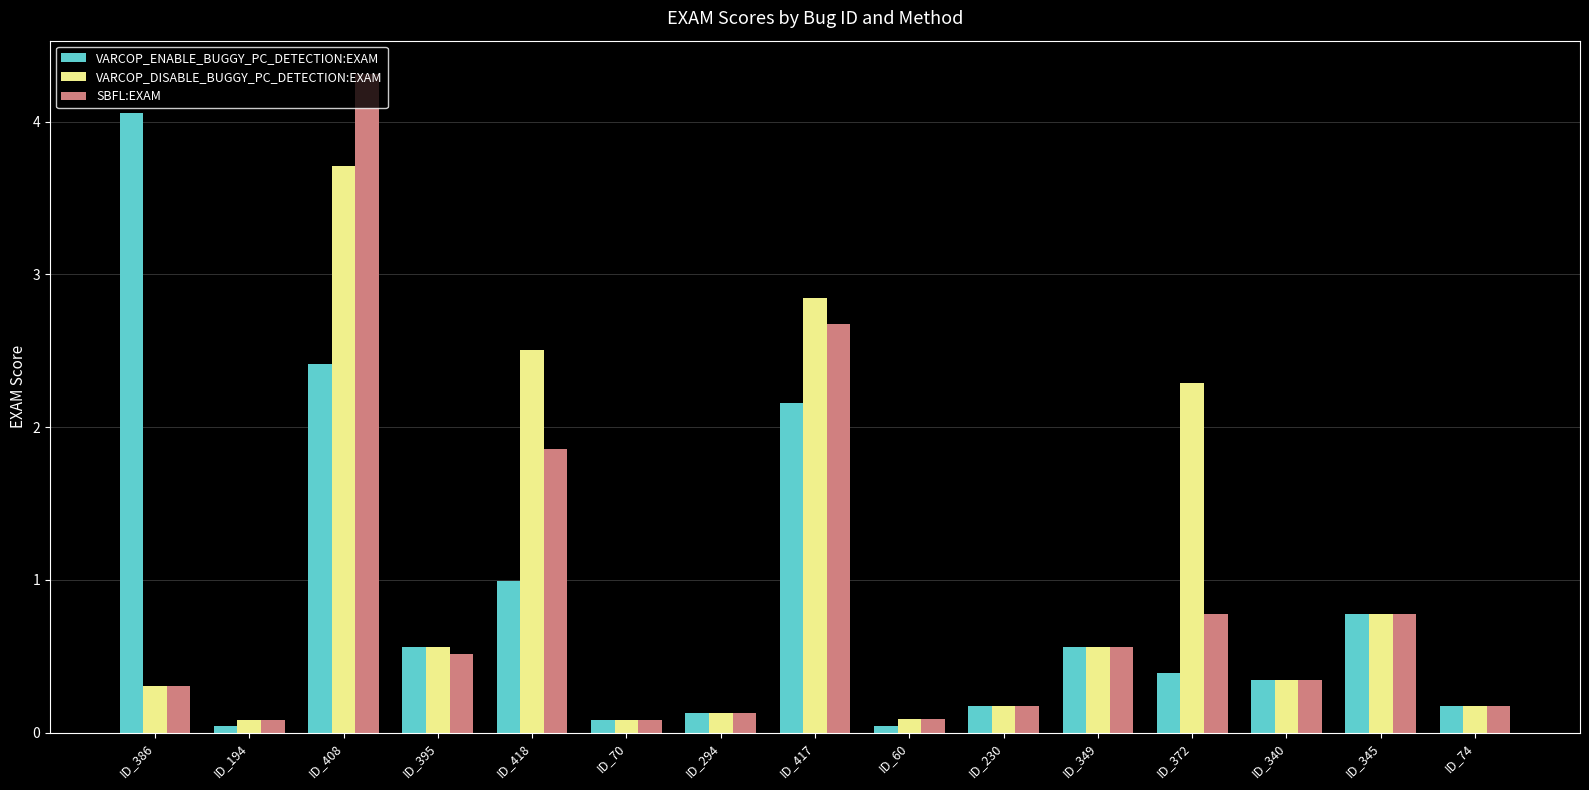

What position from the right is ID_70?

10